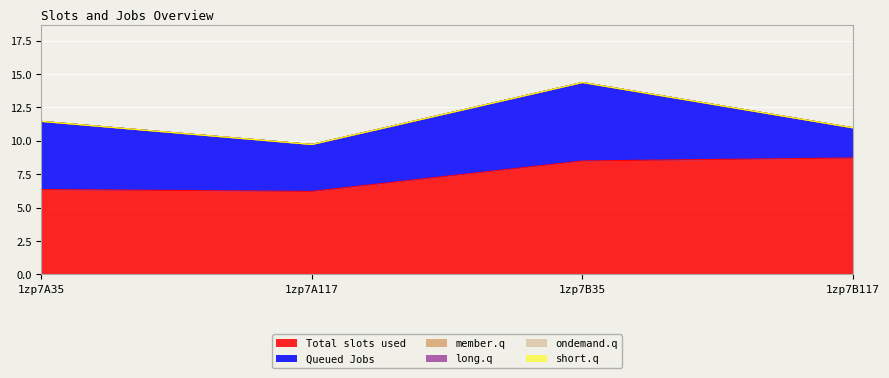

Which series has the largest range (max minus min)?

Queued Jobs